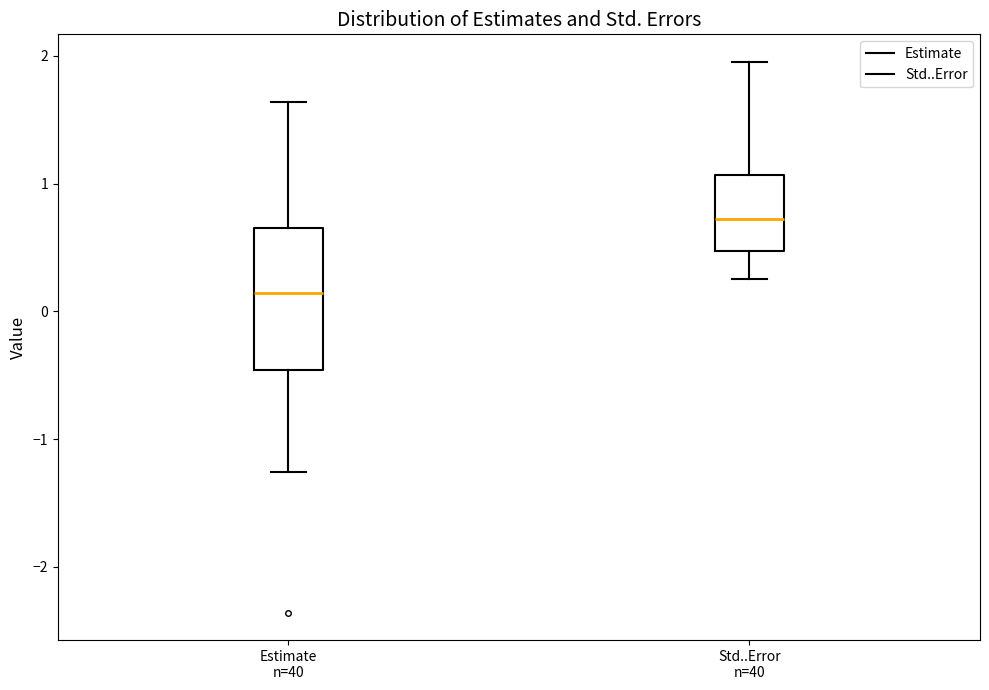

Which box is the tallest, from its lower edge to its upper edge?

Estimate n=40